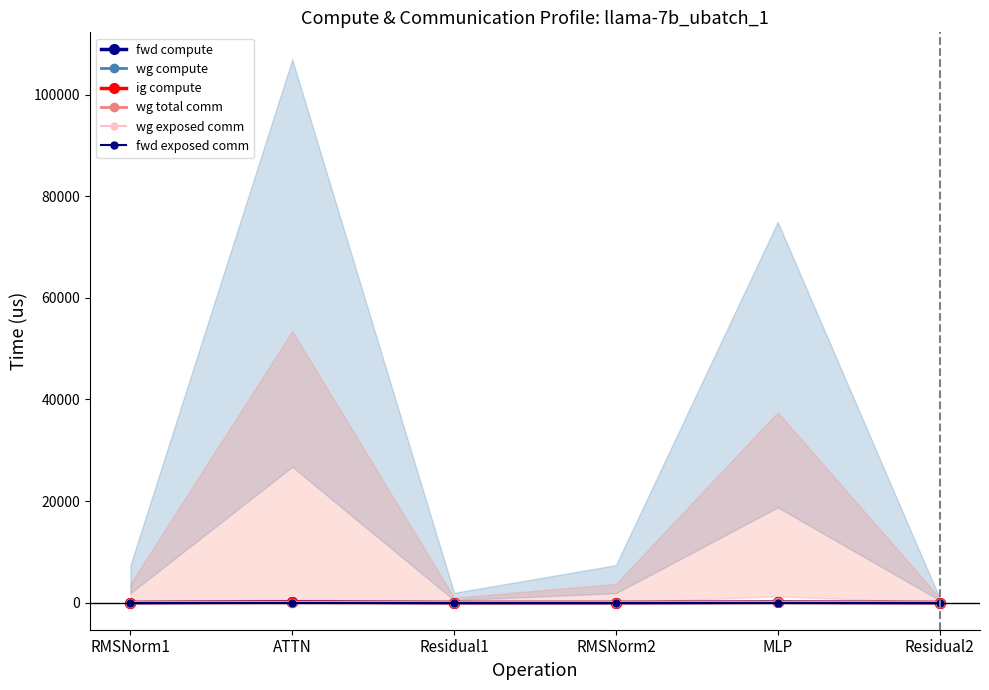

Which series has the largest total across all categories?

fwd compute